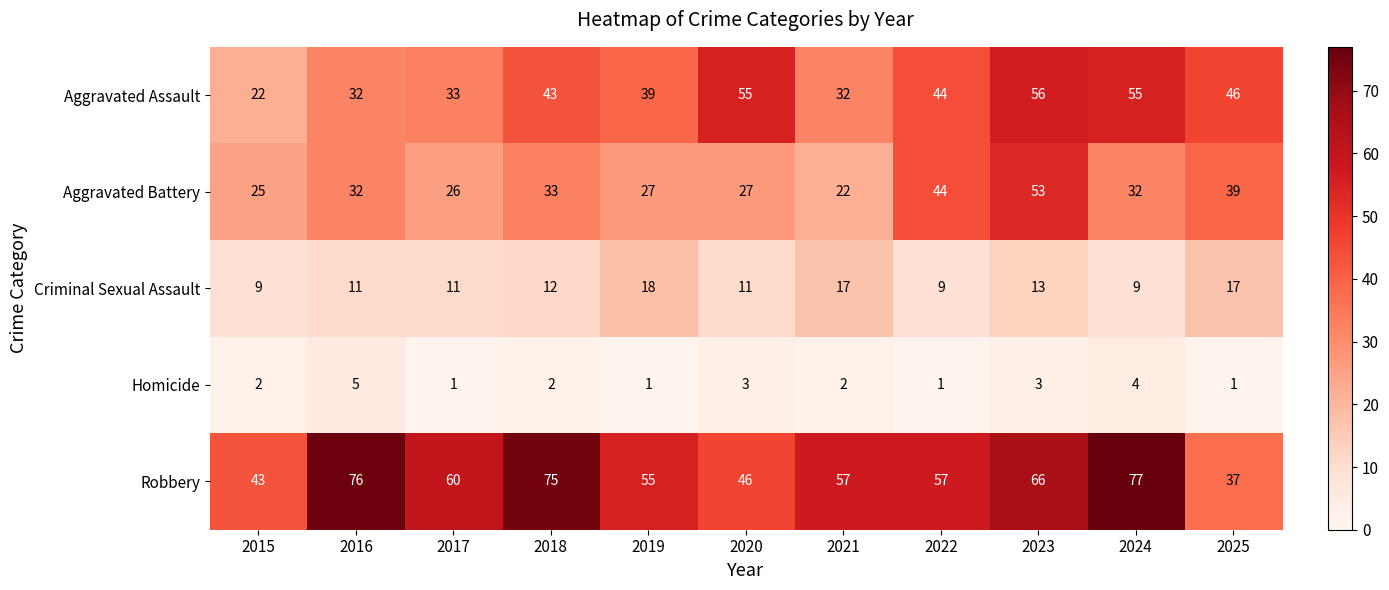

What is the smallest value displayed?

1